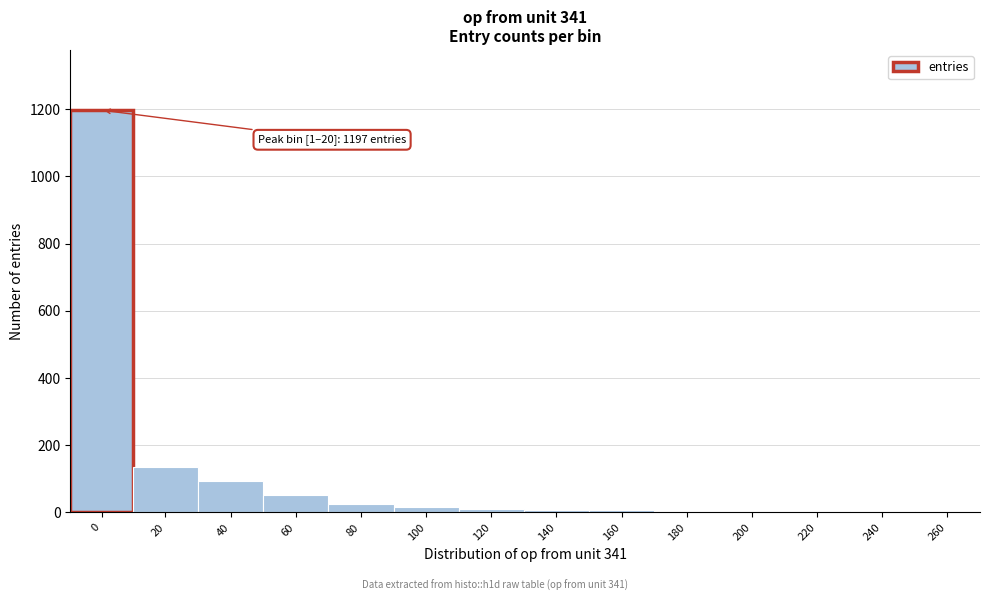

What is the sum of all values?

1551